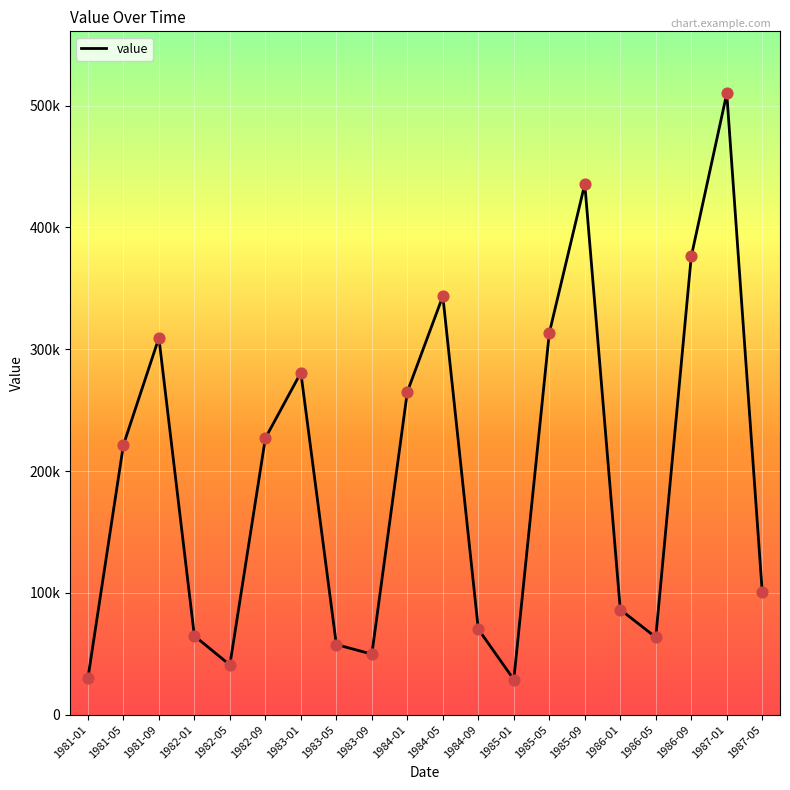

What is the change in value from 1981-01 to 1987-01?

+480086